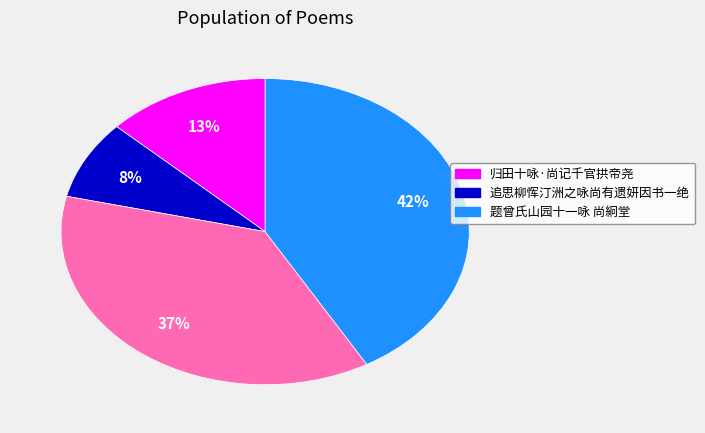

Is there a majority slice in this chart?

No